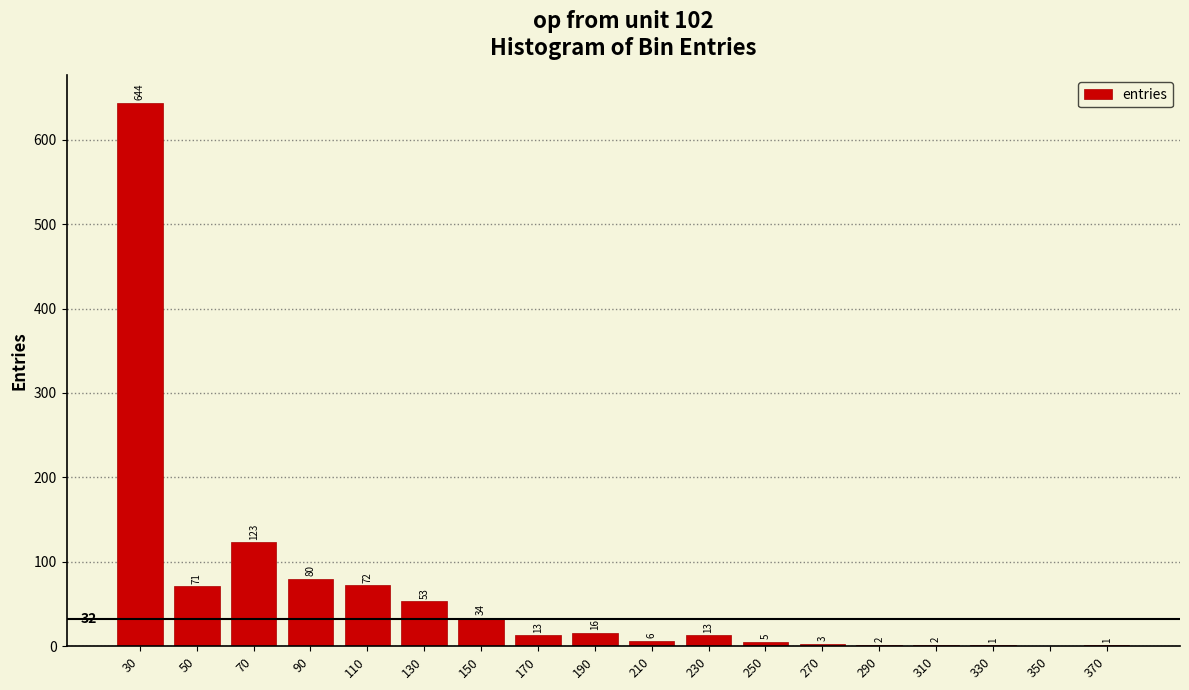

Reading left to right, transcribe all the data shown in this chart.

30=644	50=71	70=123	90=80	110=72	130=53	150=34	170=13	190=16	210=6	230=13	250=5	270=3	290=2	310=2	330=1	350=0	370=1